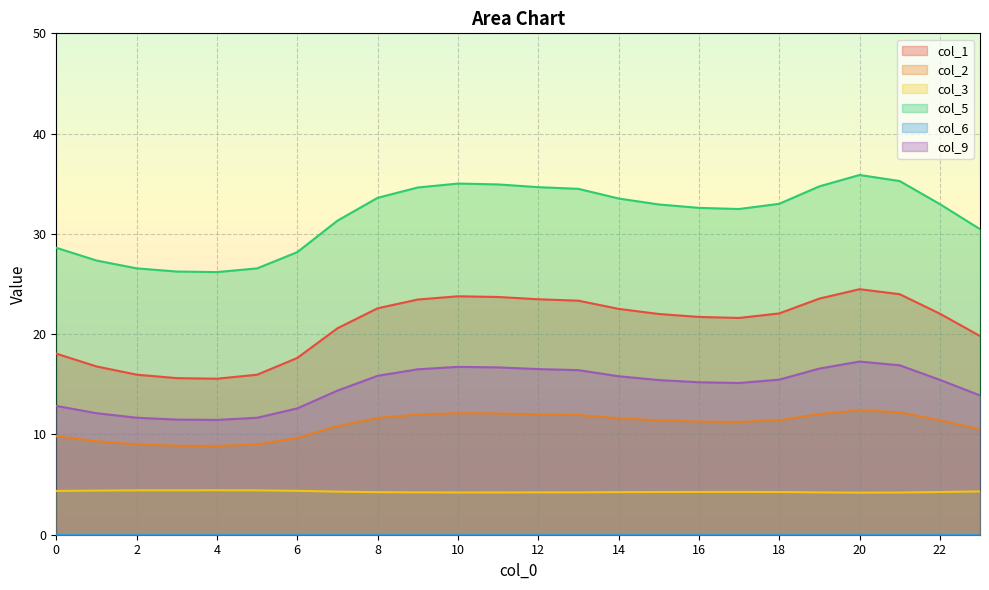

What is the smallest value displayed?

0.0